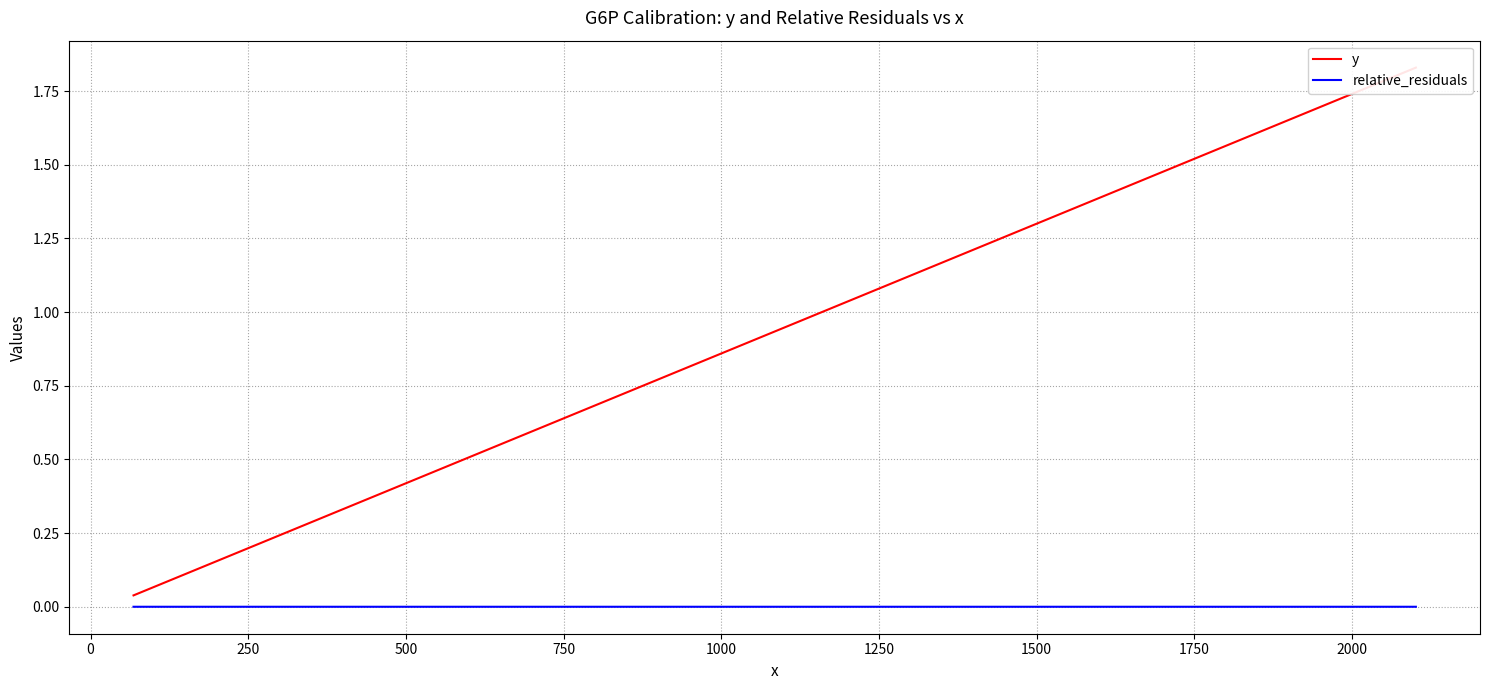

The value of relative_residuals at 500 is -0.0. True or false?

False